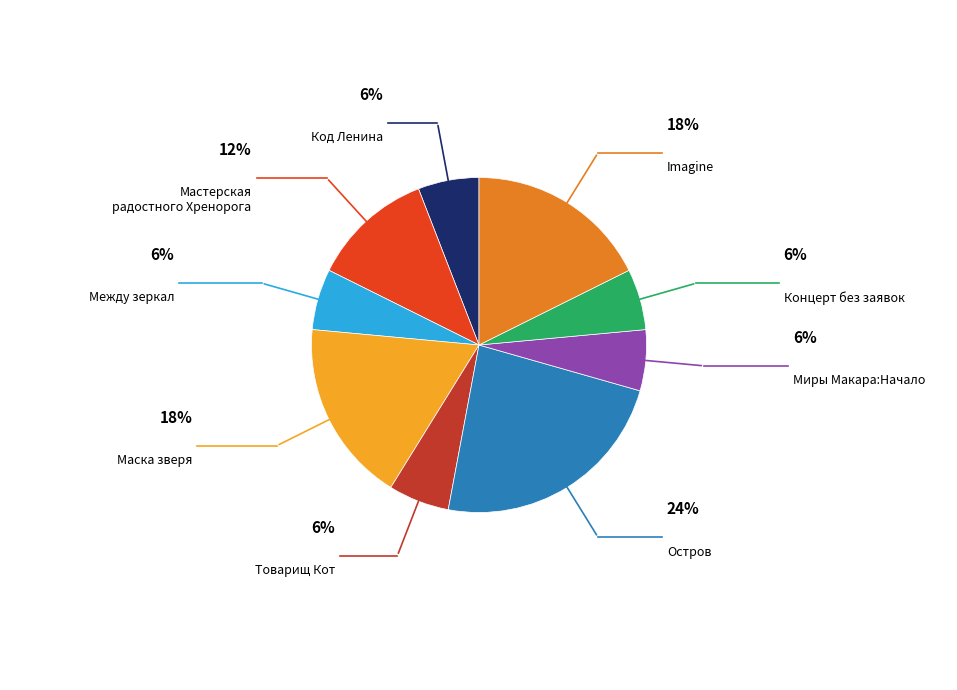

Is there any slice that represents more than half of the pie?

No